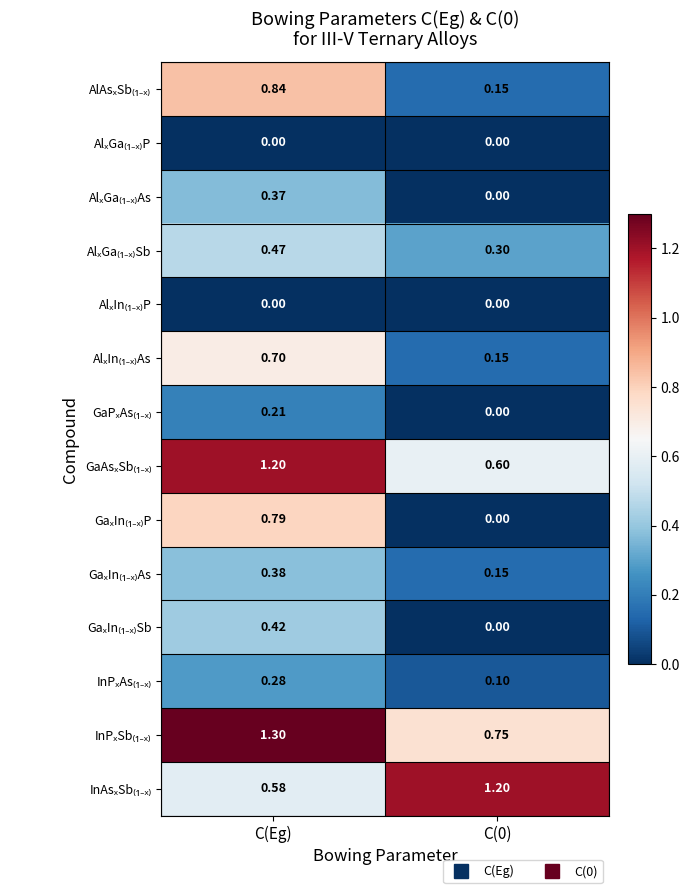

At which category does the chart reach its peak across all series?

C(Eg)